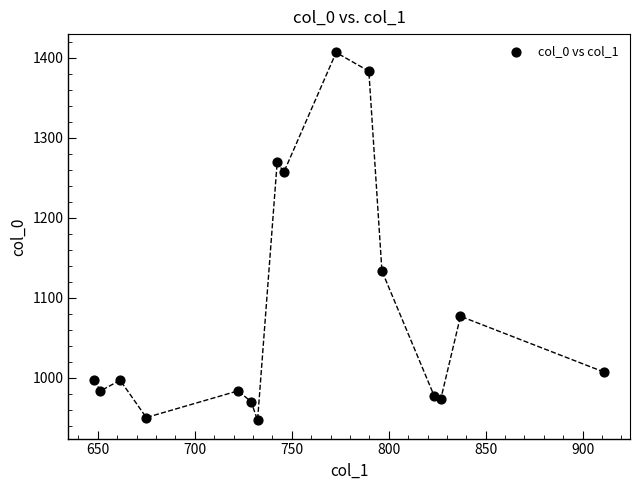

What Y value in the scatter plot is closest to 1176?

1133.3